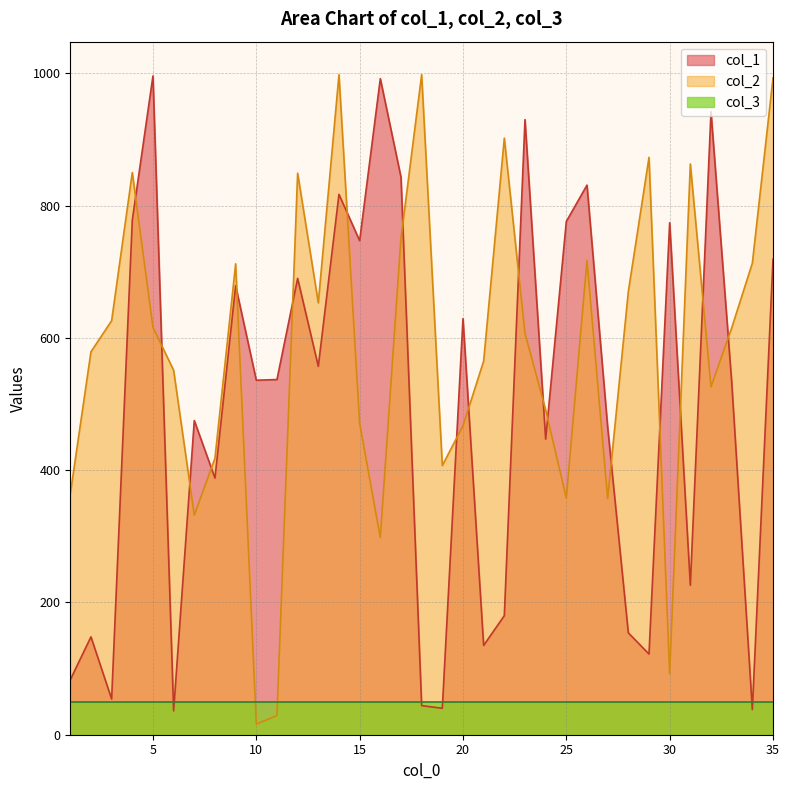

What are all the series names shown in the legend?

col_1, col_2, col_3